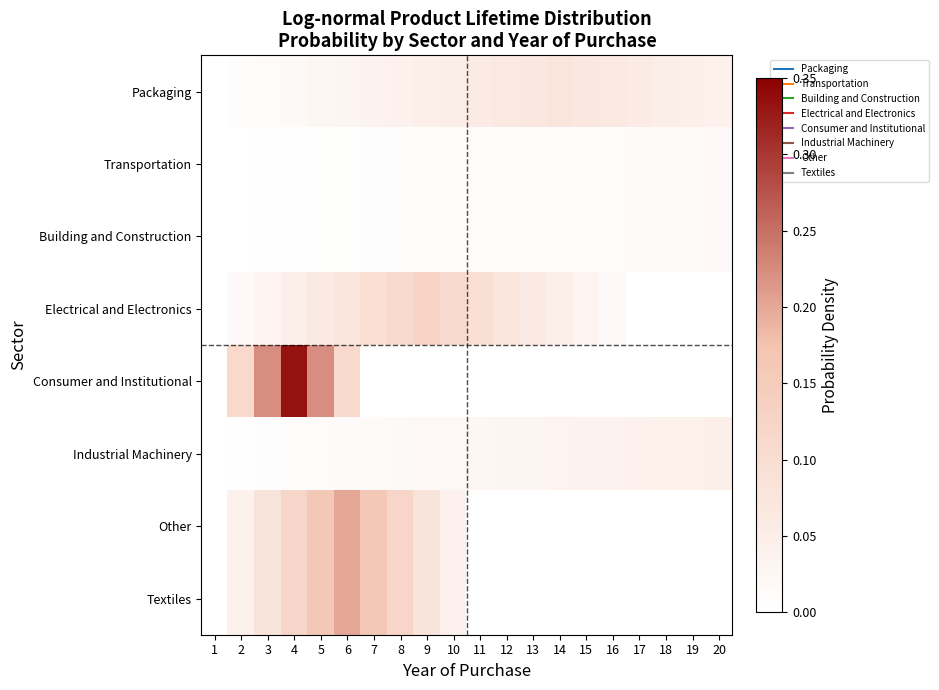

Which series has the largest total across all categories?

Electrical and Electronics